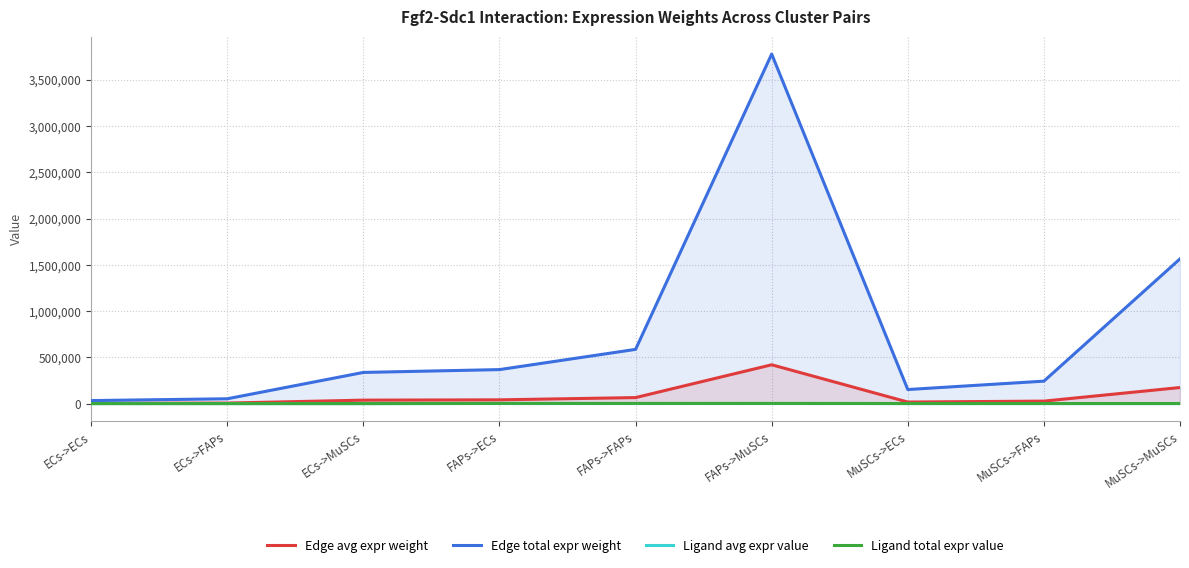

True or false: Ligand total expr value and Ligand avg expr value intersect in this chart.

False